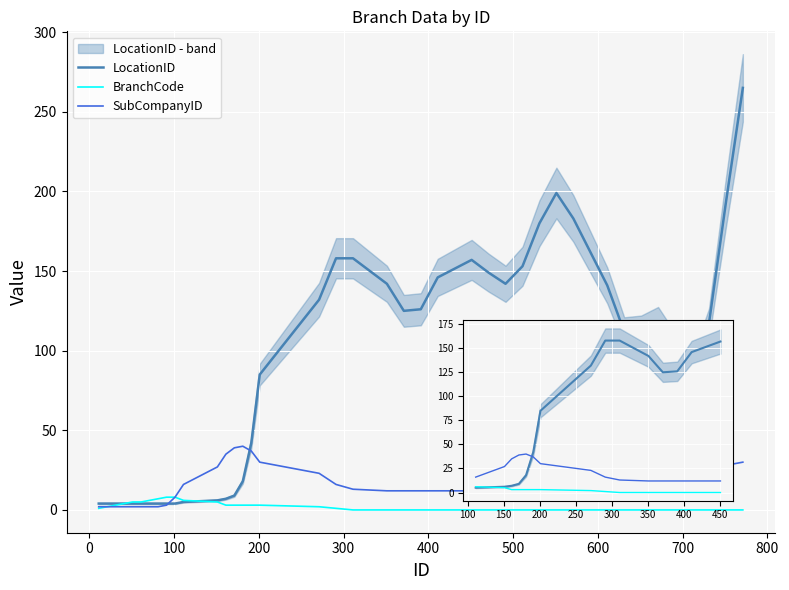

How many interior local peaks does the SubCompanyID series have?

1